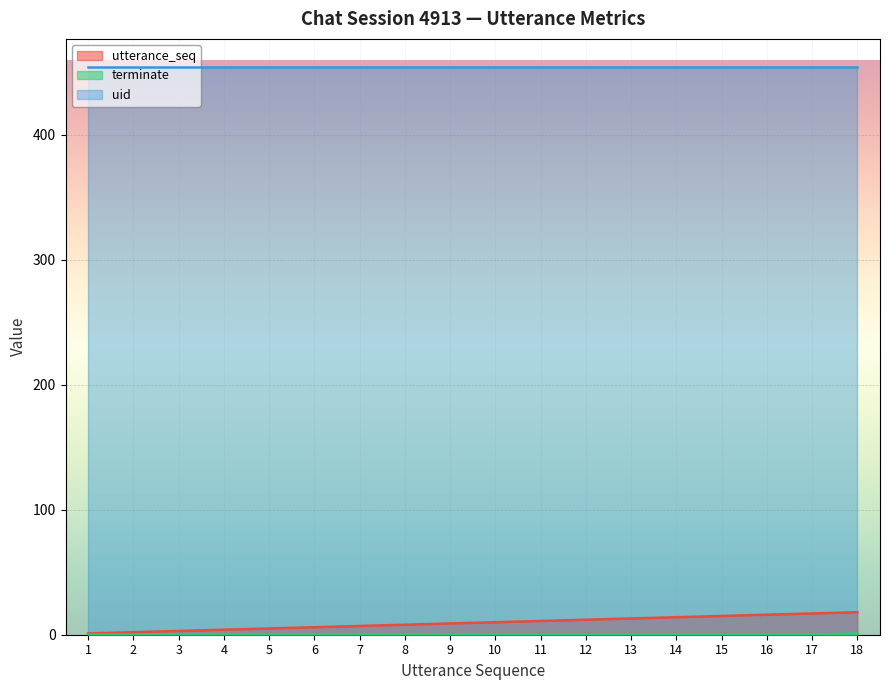

Which category has the lowest value in the terminate series?

1